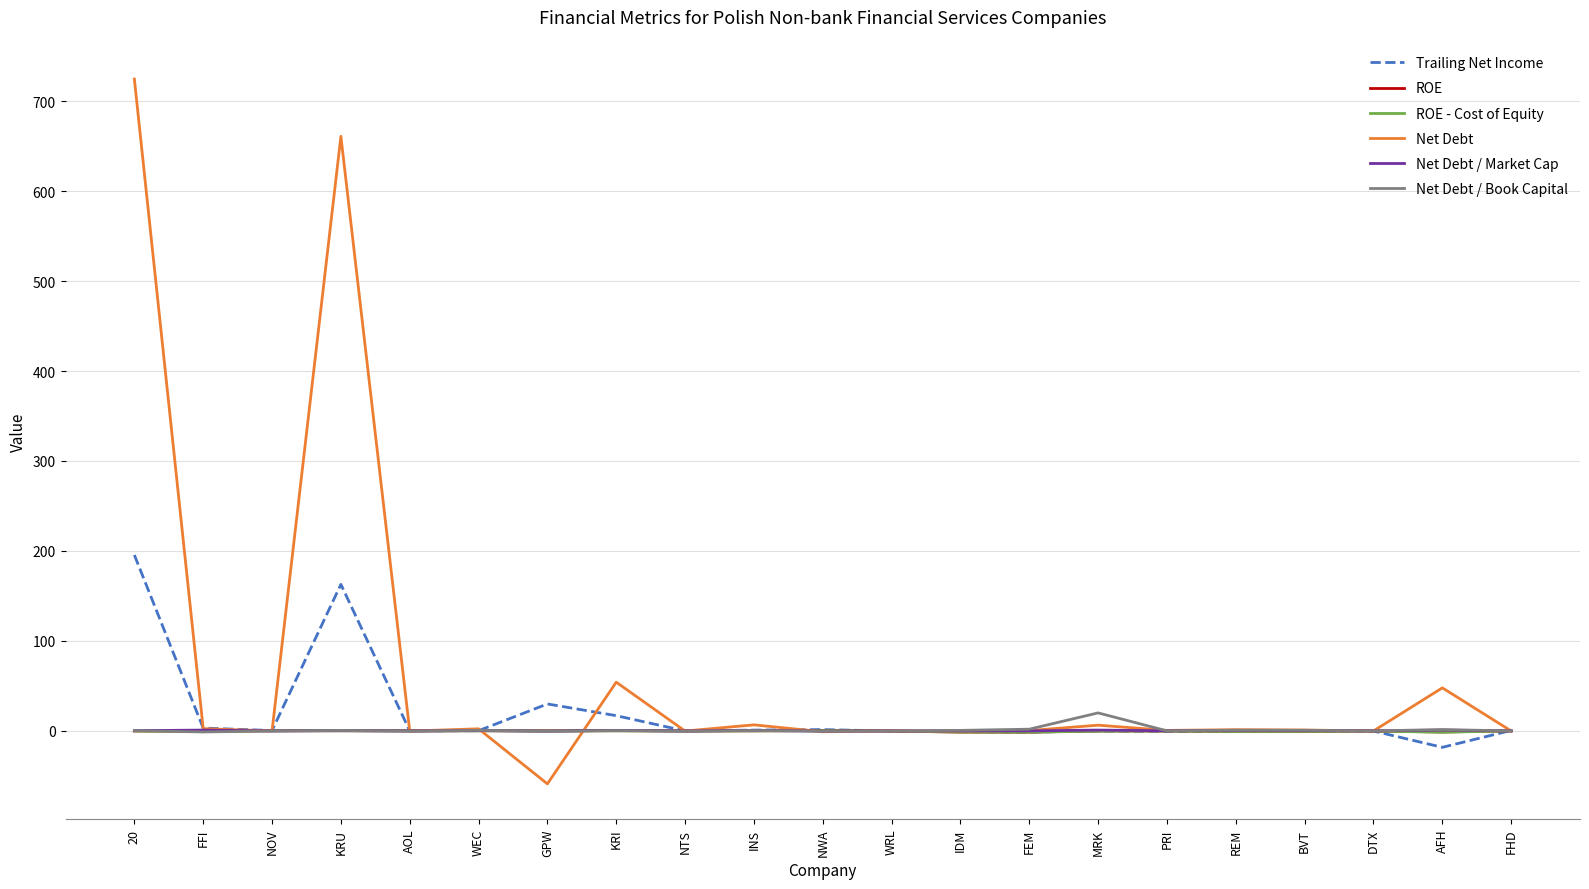

What is the sum of all Net Debt / Book Capital values?

26.0